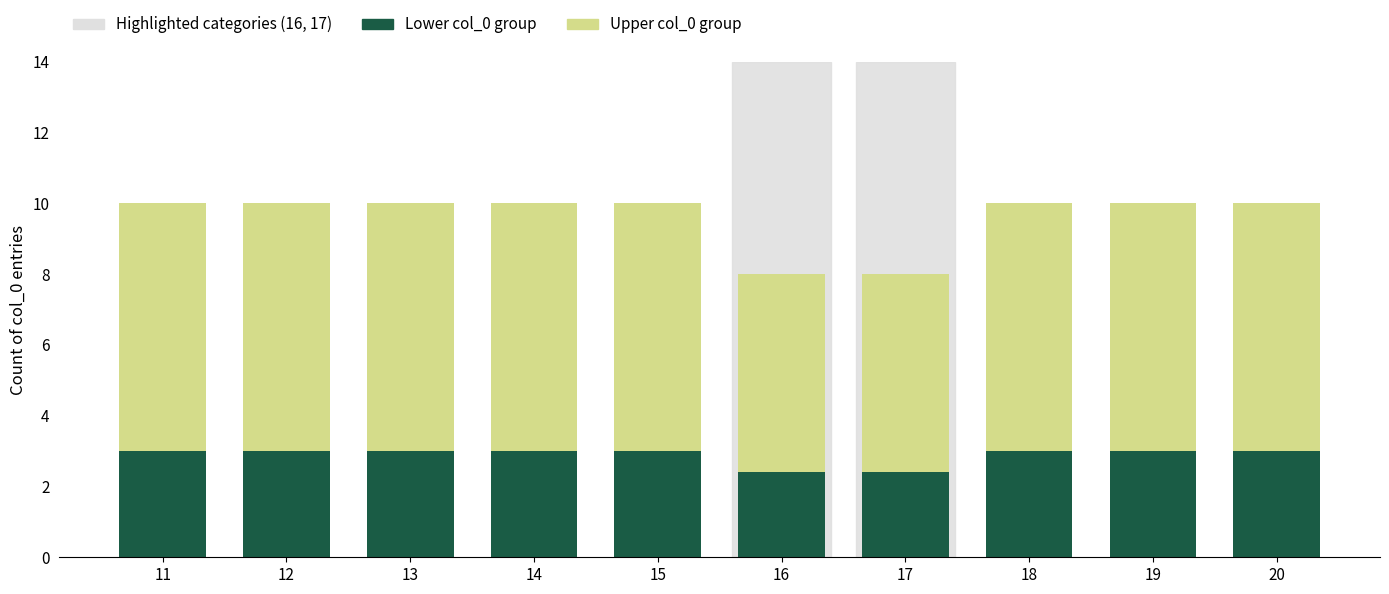

What is the total value across all series at 11?

10.0